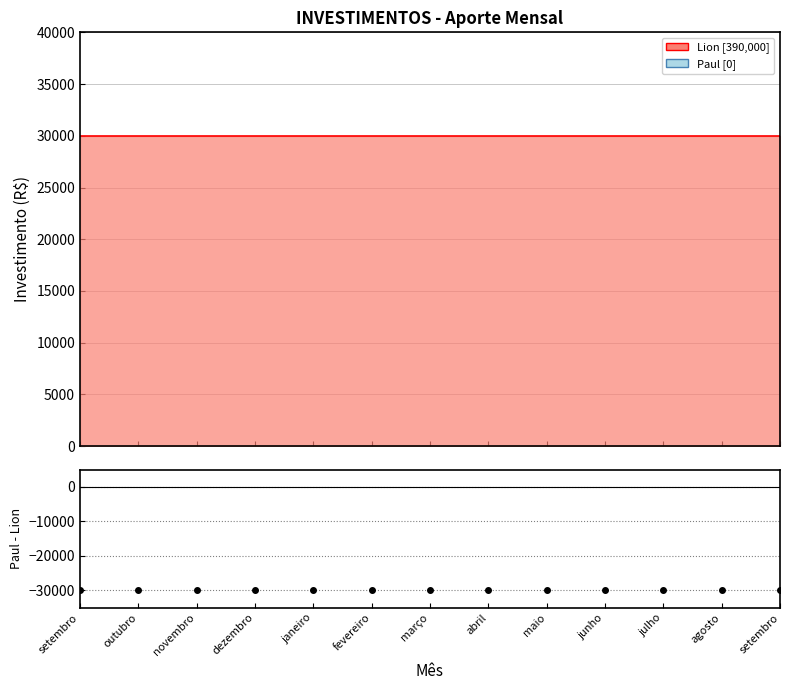

What are all the series names shown in the legend?

Lion, Paul